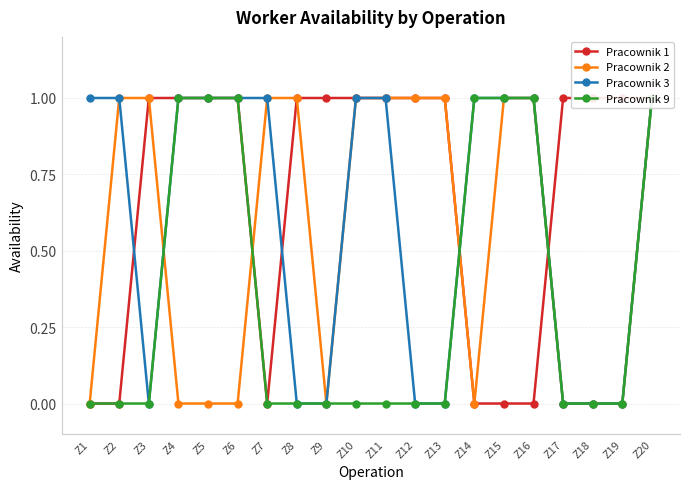

Reading right to left, transcribe all the data shown in this chart.

Pracownik 1: Z20=1	Z19=1	Z18=1	Z17=1	Z16=0	Z15=0	Z14=0	Z13=1	Z12=1	Z11=1	Z10=1	Z9=1	Z8=1	Z7=0	Z6=1	Z5=1	Z4=1	Z3=1	Z2=0	Z1=0
Pracownik 2: Z20=1	Z19=0	Z18=0	Z17=0	Z16=1	Z15=1	Z14=0	Z13=1	Z12=1	Z11=1	Z10=1	Z9=0	Z8=1	Z7=1	Z6=0	Z5=0	Z4=0	Z3=1	Z2=1	Z1=0
Pracownik 3: Z20=1	Z19=0	Z18=0	Z17=0	Z16=1	Z15=1	Z14=1	Z13=0	Z12=0	Z11=1	Z10=1	Z9=0	Z8=0	Z7=1	Z6=1	Z5=1	Z4=1	Z3=0	Z2=1	Z1=1
Pracownik 9: Z20=1	Z19=0	Z18=0	Z17=0	Z16=1	Z15=1	Z14=1	Z13=0	Z12=0	Z11=0	Z10=0	Z9=0	Z8=0	Z7=0	Z6=1	Z5=1	Z4=1	Z3=0	Z2=0	Z1=0